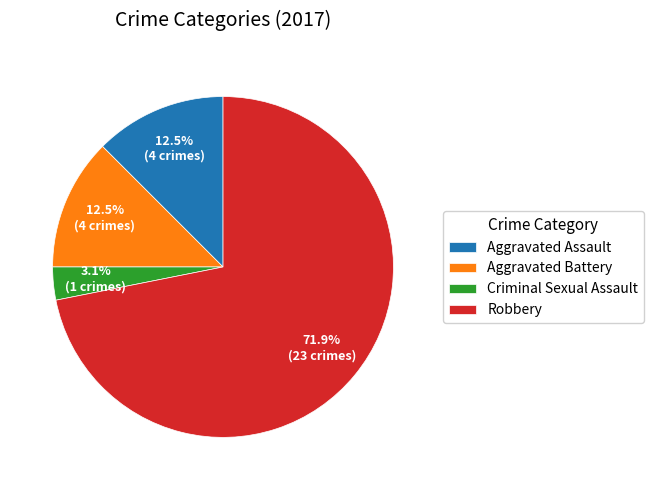

Is the sum of Robbery and Criminal Sexual Assault greater than half?

Yes